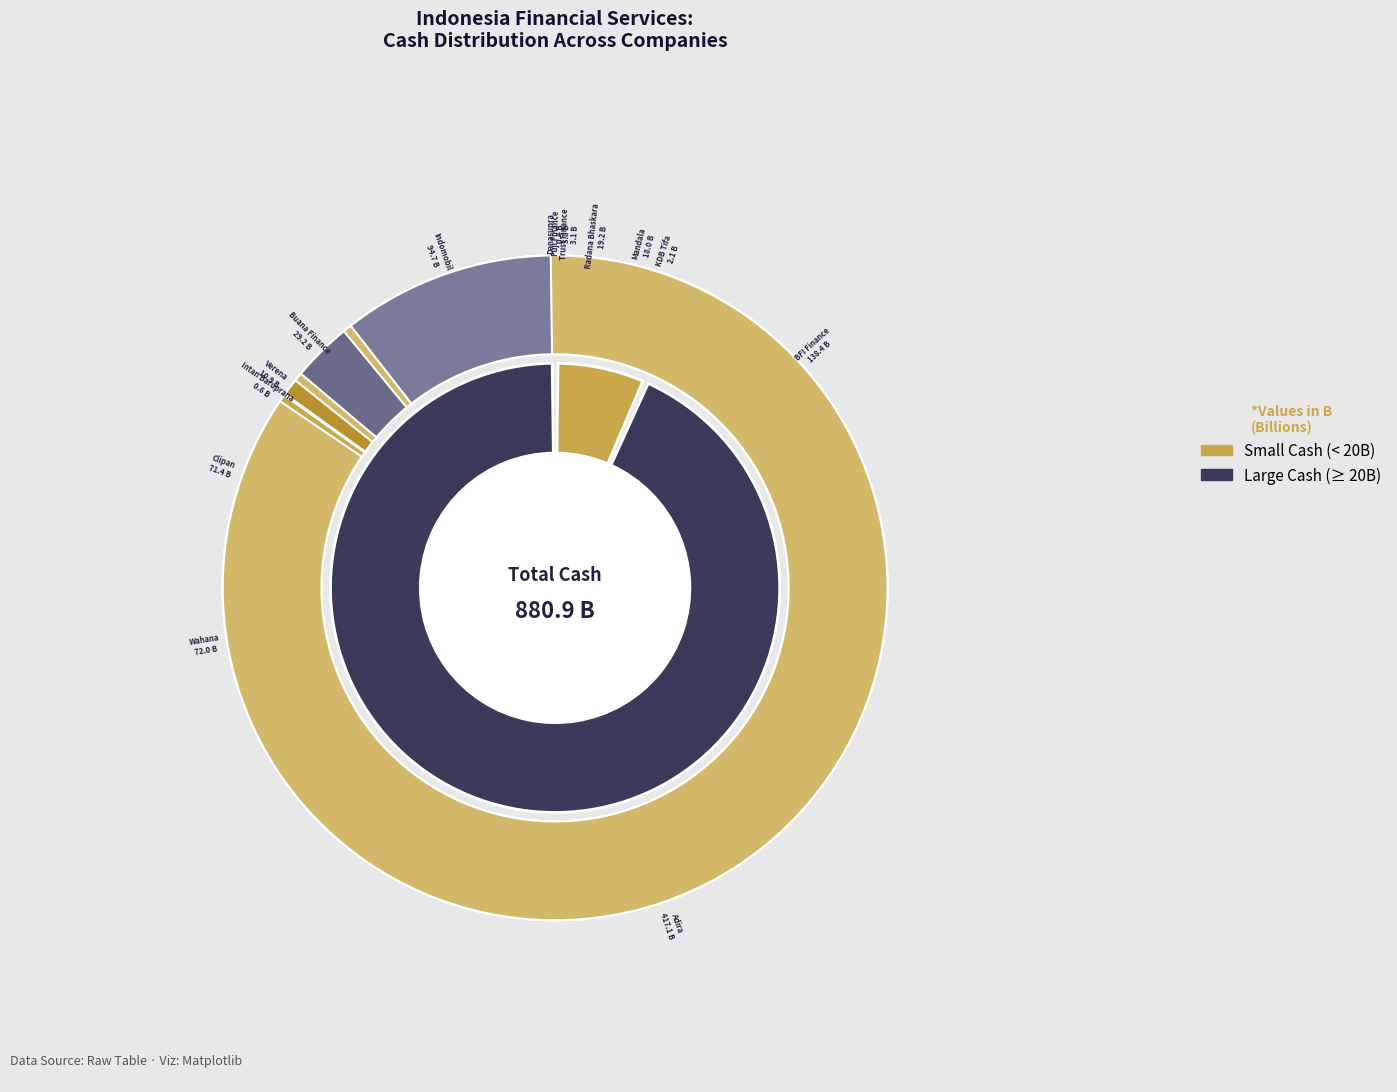

What is the smallest slice in the pie chart?

PT Danasupra